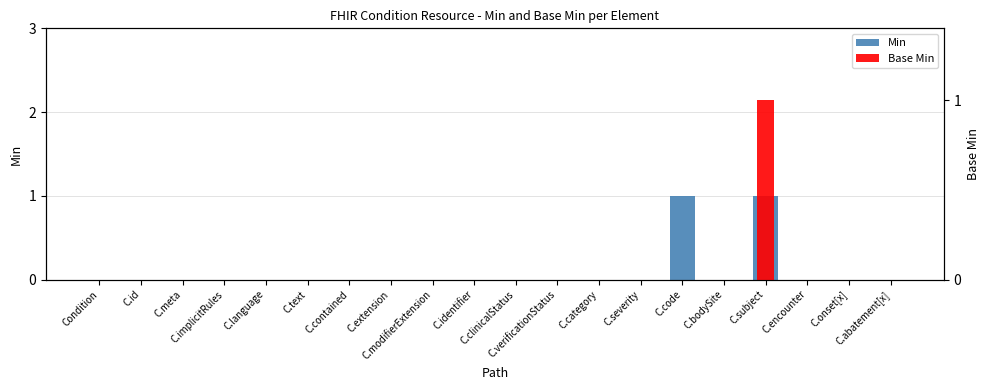

What is the maximum value shown in the chart?

1